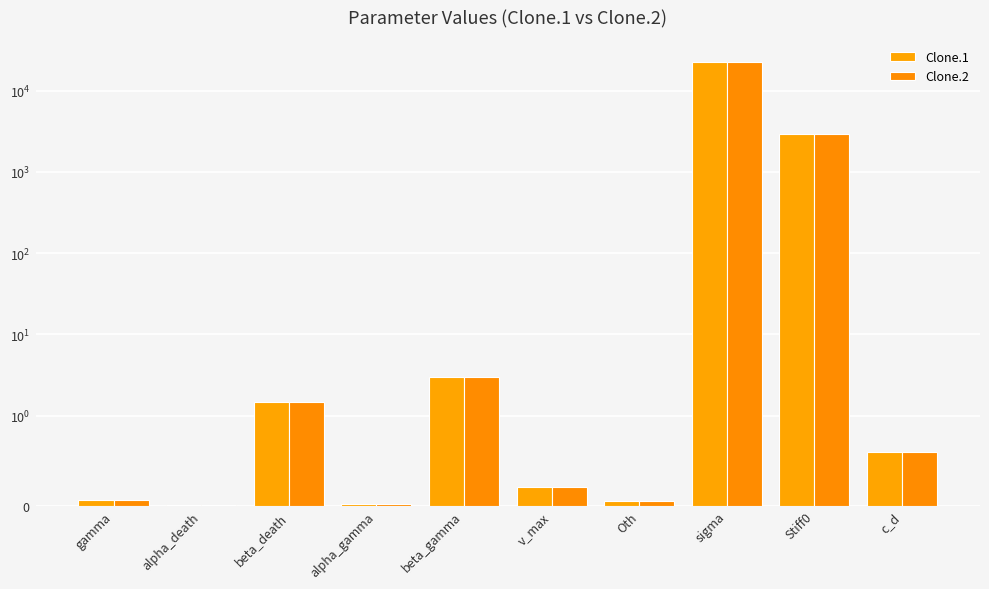

Which category has the lowest value in the Clone.2 series?

alpha_death